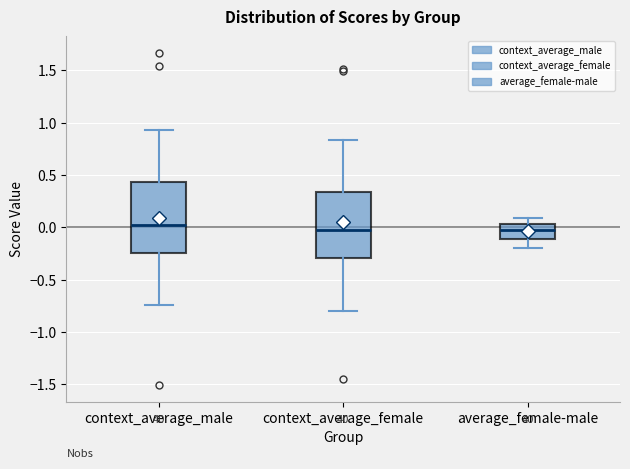

Where does the lower whisker of the box for average_female-male end on the y-axis? The values are not printed on the chart, so give them approximately, as read against the axis.

-0.20